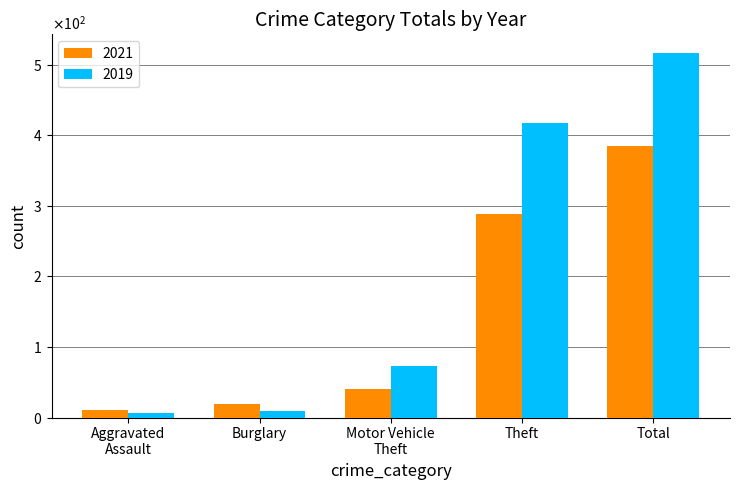

At which category is the sum across all series the highest?

Total